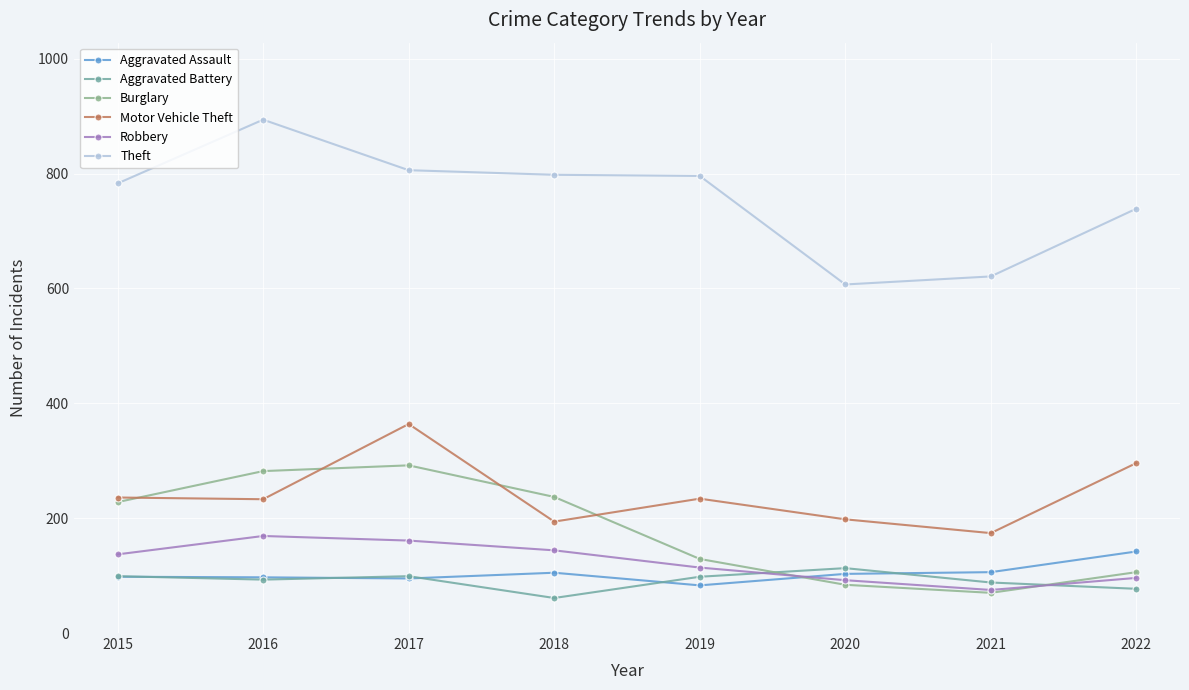

What is the total value across all series at 2019?

1454